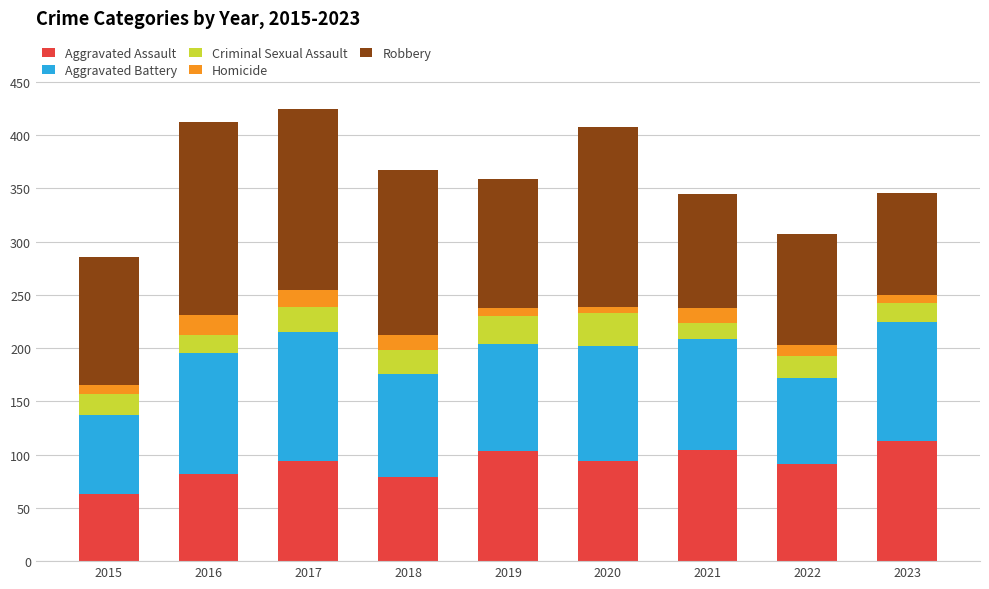

The Aggravated Assault series shows 113 at 2023. True or false?

True